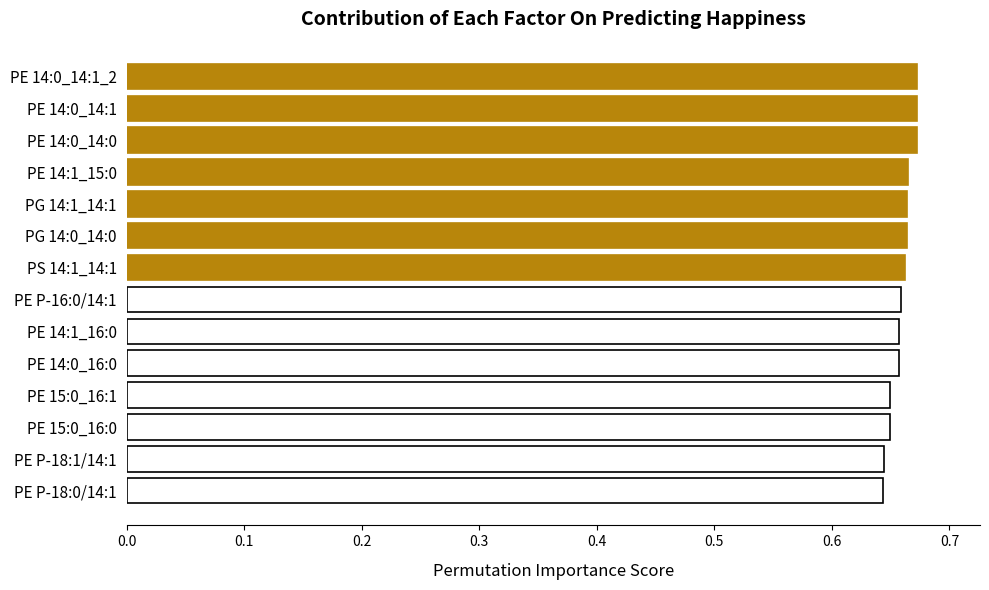

True or false: the data shows 1.2 at PG 14:0_14:0.

False